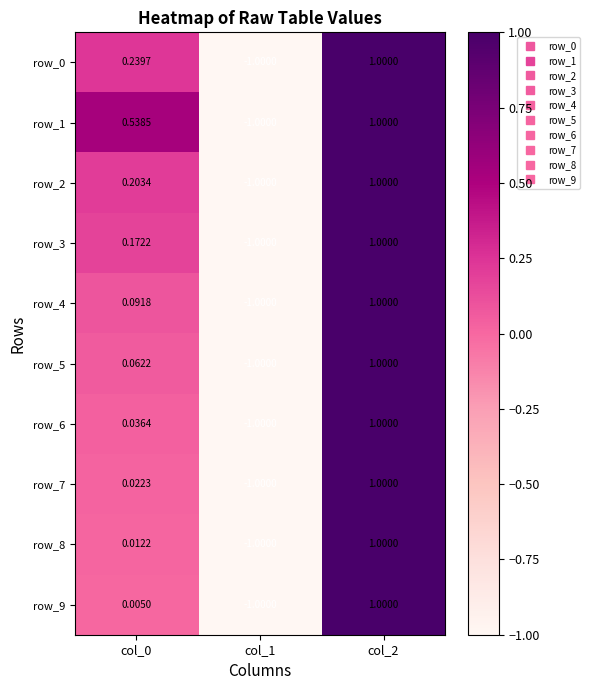

Count the number of data series in this chart.

10